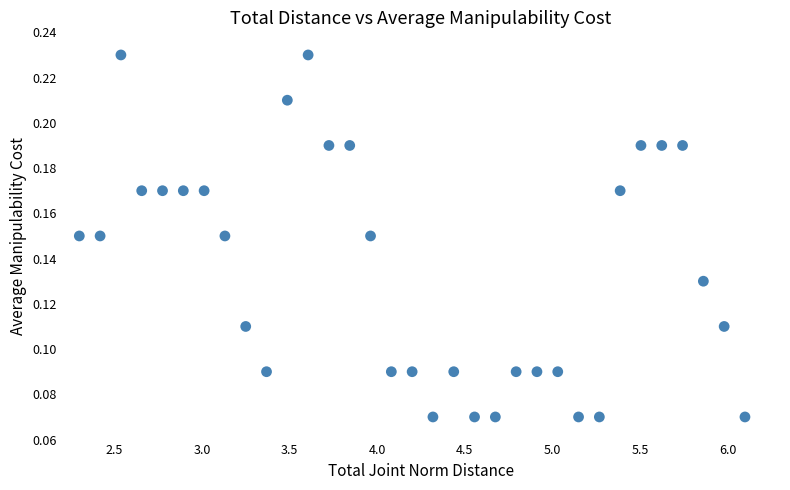

What is the range of X values (max minus min)?

3.8